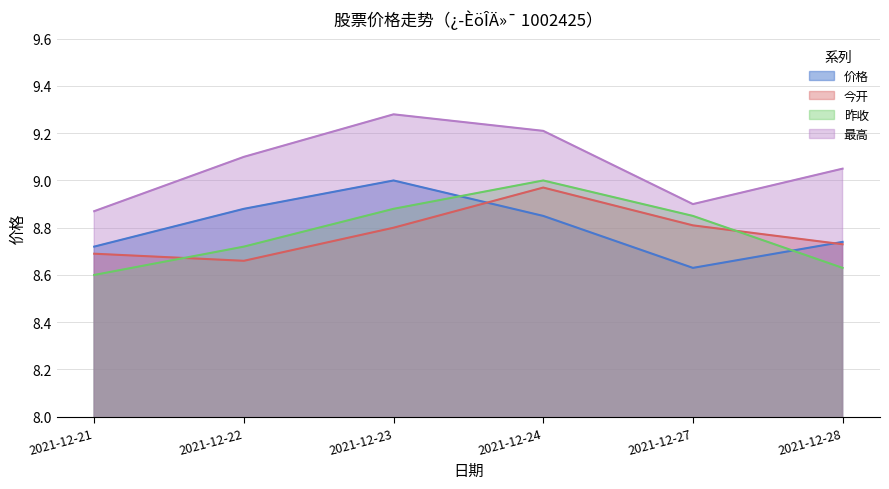

Which category has the lowest value across all series?

2021-12-21